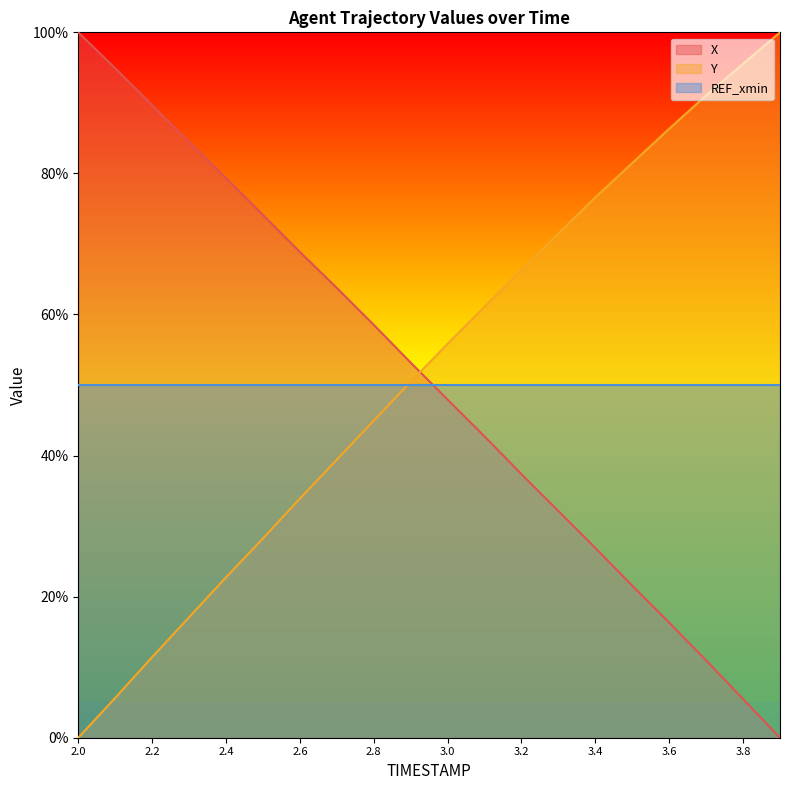

What is the sum of the X values at 2.2 and 2.8?

148.2